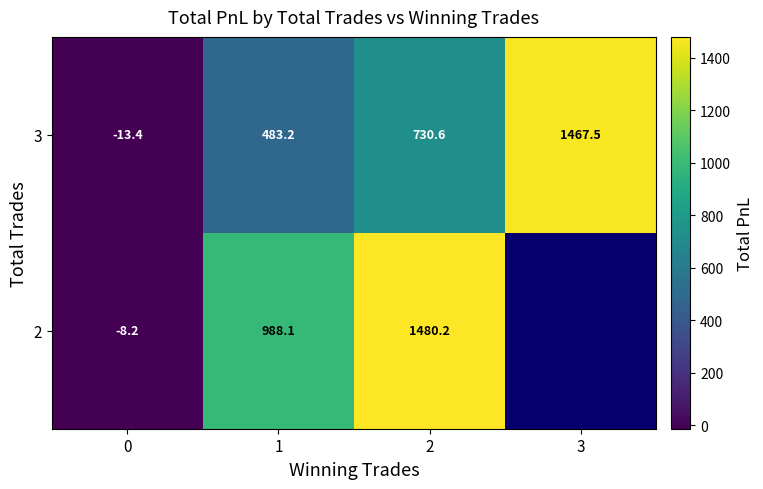

Is the value of 3 at 3 greater than the value of 2 at 0?

Yes